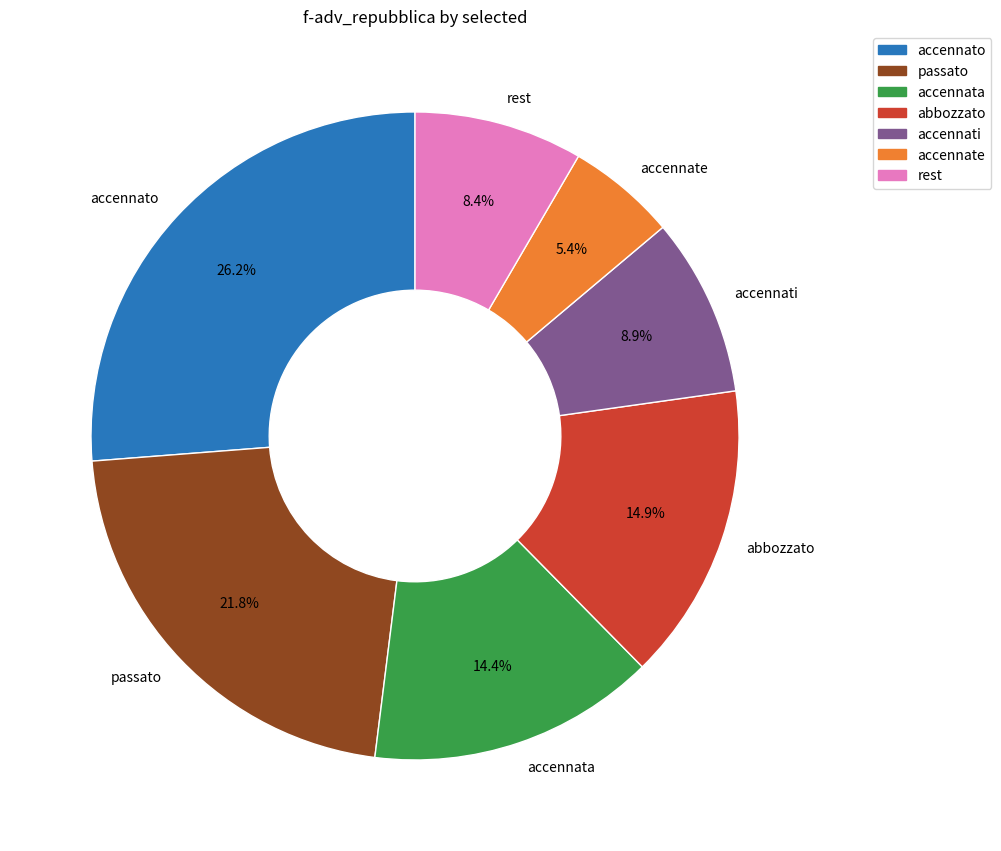

How many slices are in this pie chart?

7